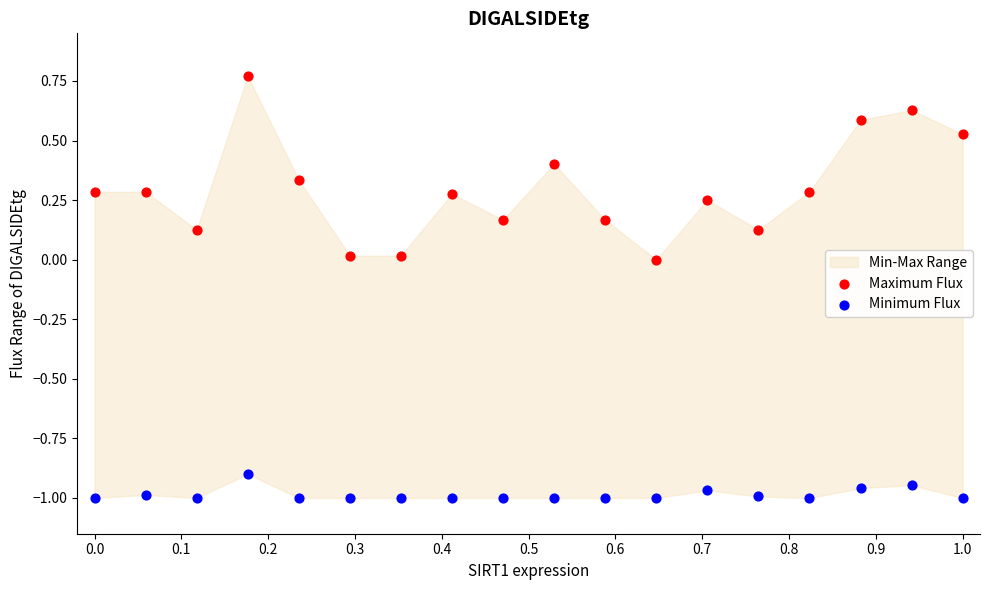

Which series contains the highest Y value?

Maximum Flux